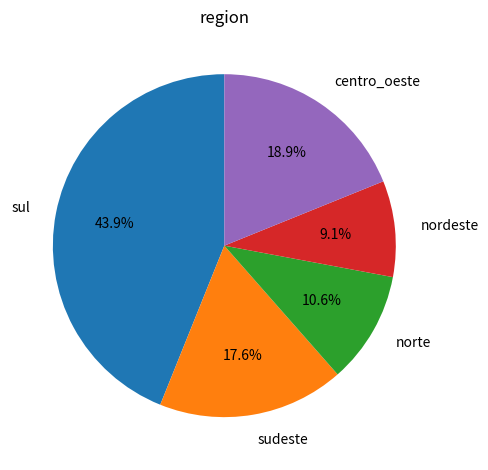

How many segments does this pie chart have?

5